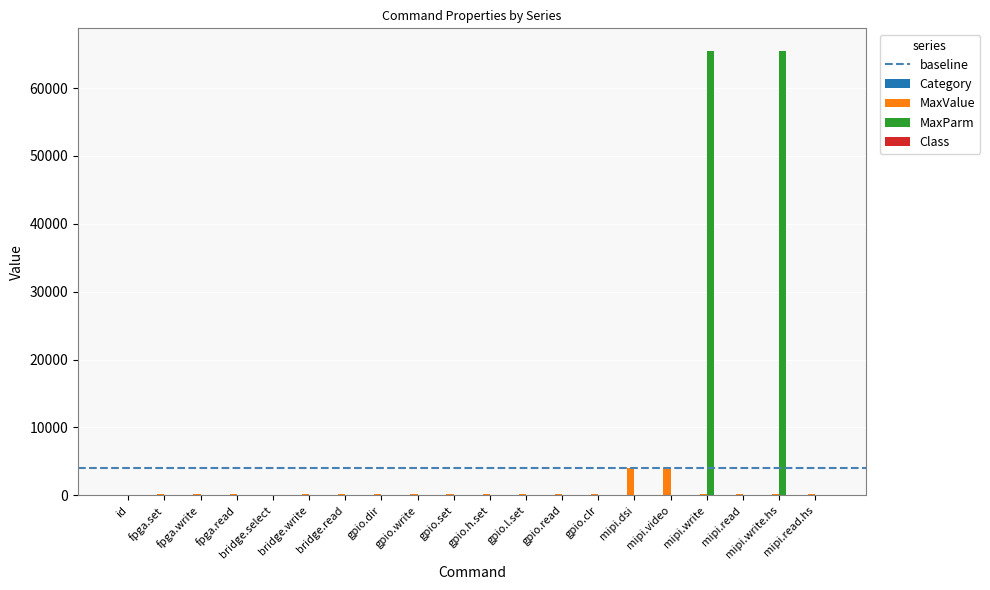

Are the bars horizontal?

No